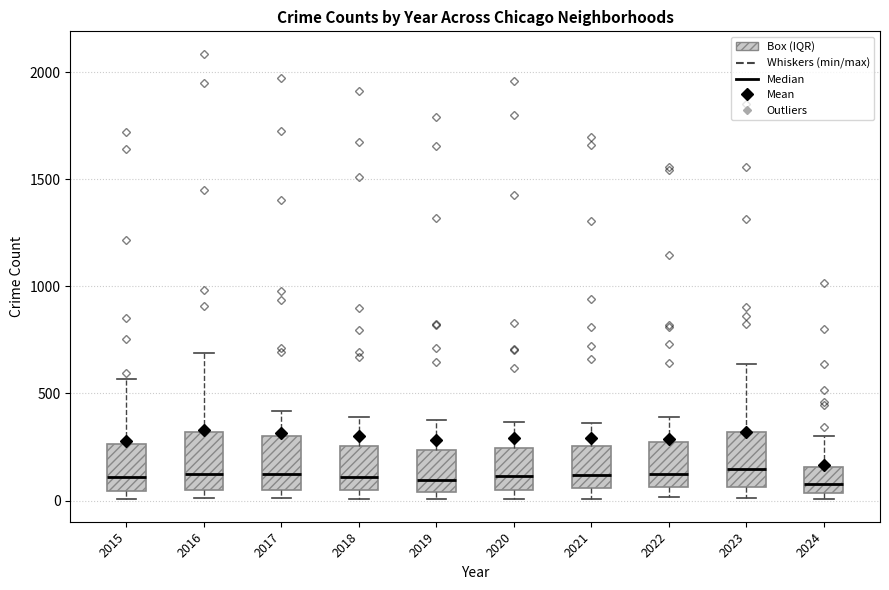

Where does the median line of the box at x = 2019 sit on the y-axis? The values are not printed on the chart, so give them approximately, as read against the axis.

100